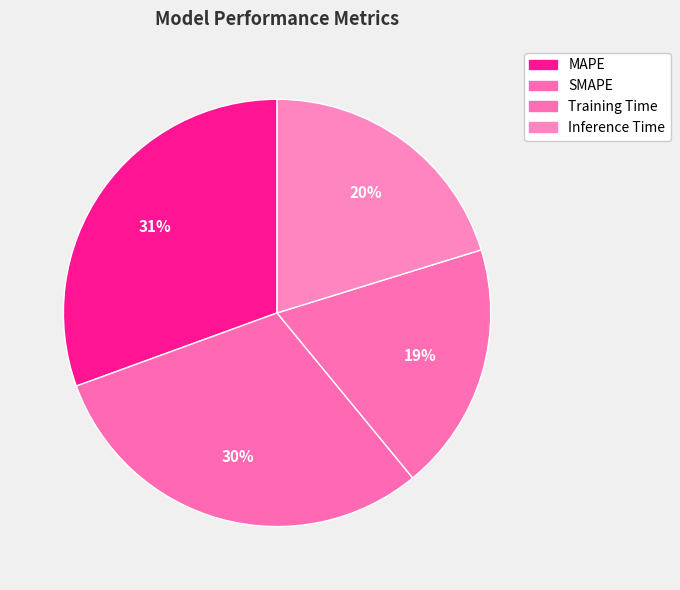

To the nearest percent, what is the combined percentage of Training Time and MAPE?

49%